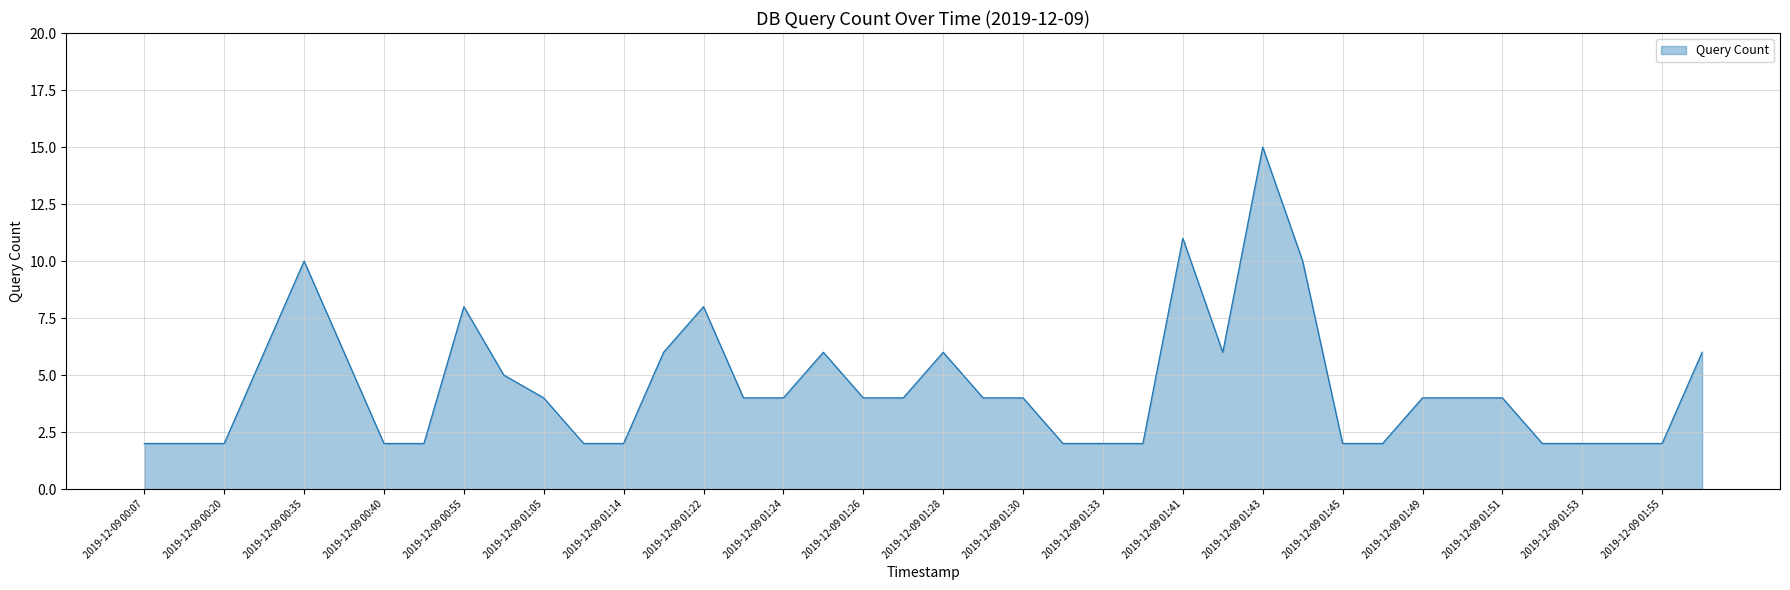

True or false: the data has more than 2 interior local peaks.

True